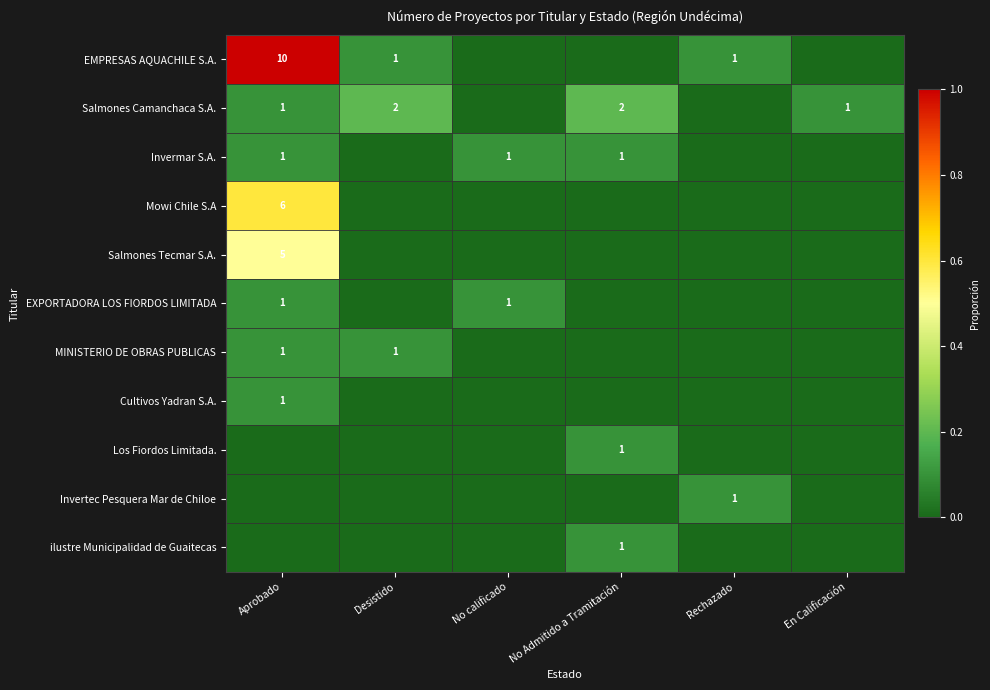

The Salmones Camanchaca S.A. series shows 3 at Desistido. True or false?

False